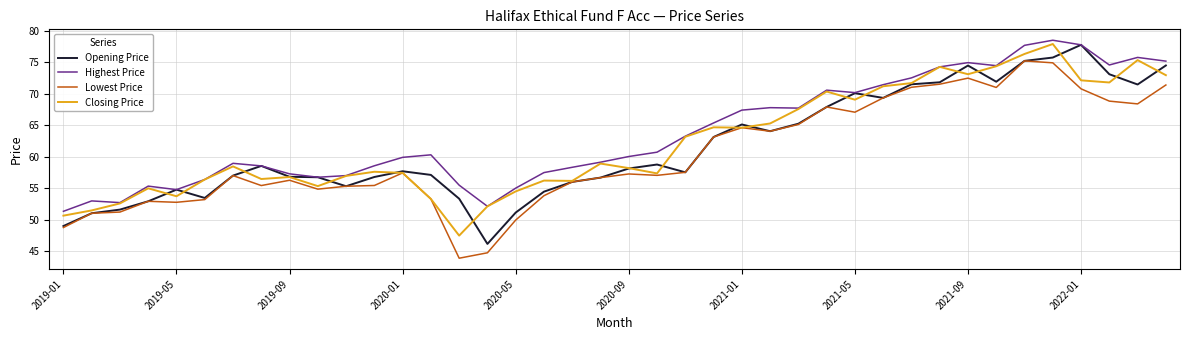

Rank the series by their average value, from highest to lowest.

Highest Price, Closing Price, Opening Price, Lowest Price